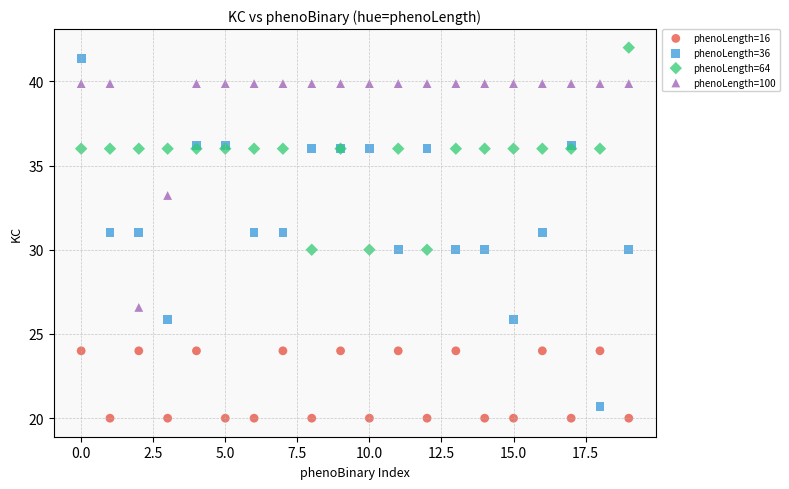

Which series has the widest spread of Y values?

phenoLength=36